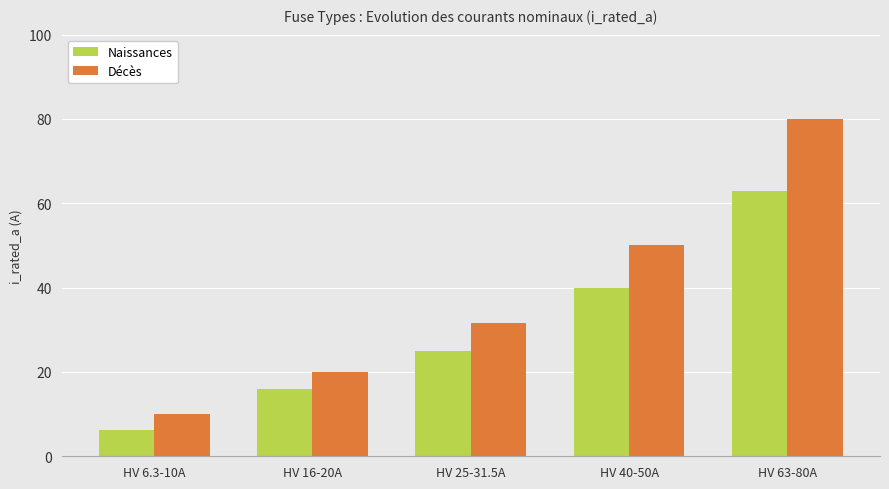

The value of Décès at HV 63-80A is 111.4. True or false?

False